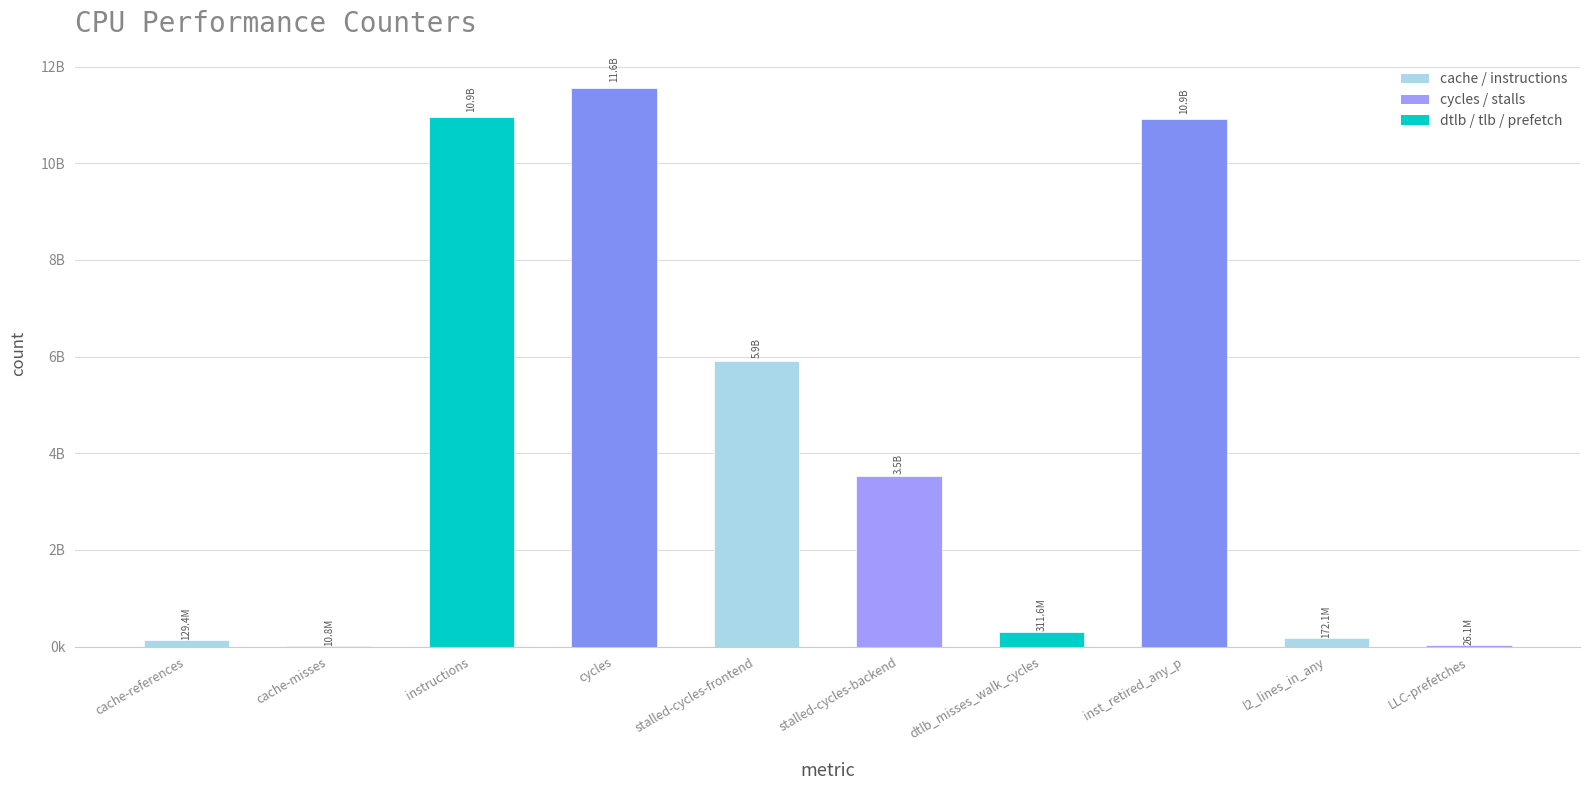

What is the label of the 8th bar from the right?

instructions